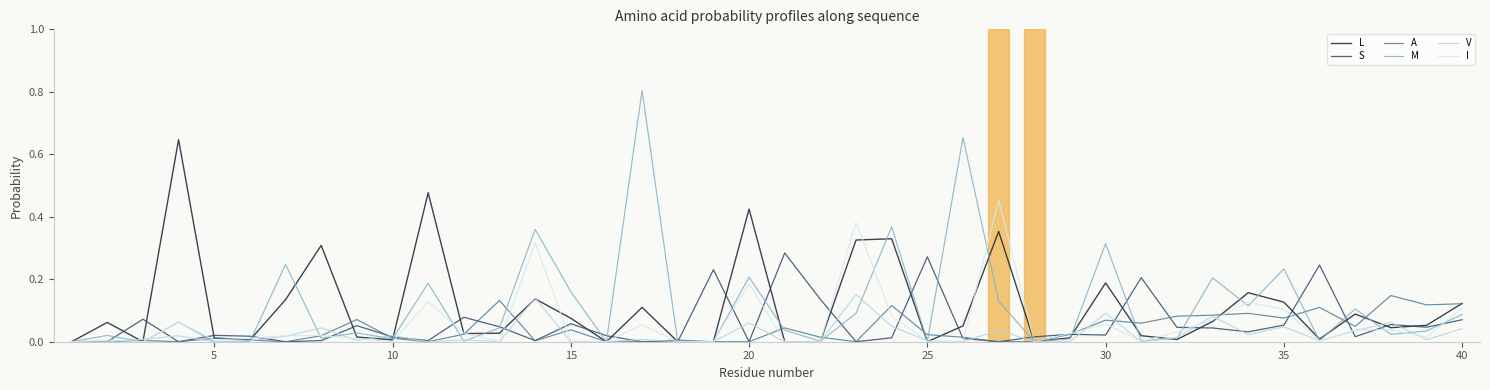

What are all the series names shown in the legend?

L, S, A, M, V, I